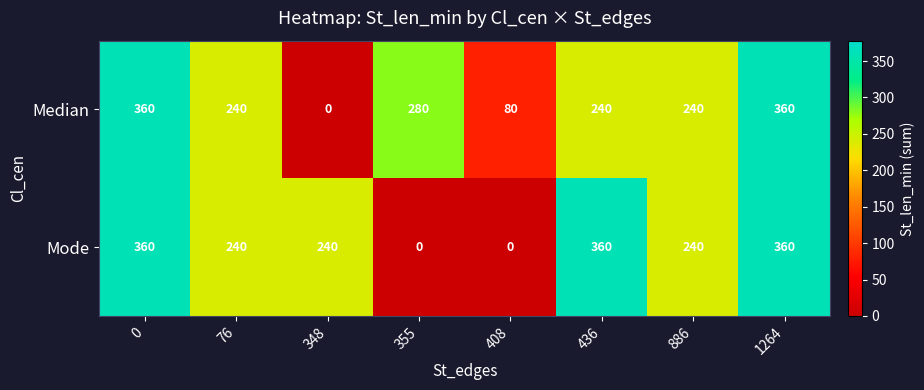

At how many categories does at least one series exceed 85?

7